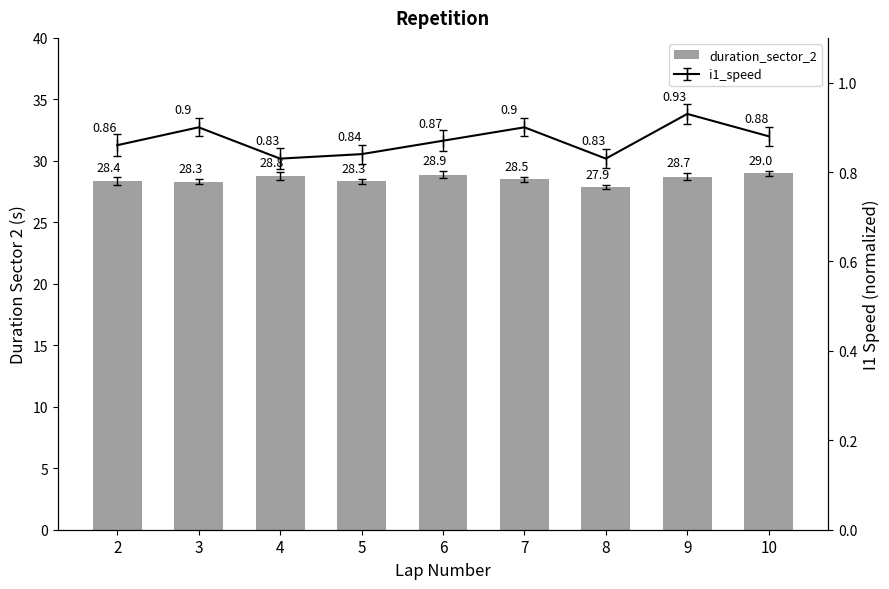

Between 8 and 7, which is larger?

7